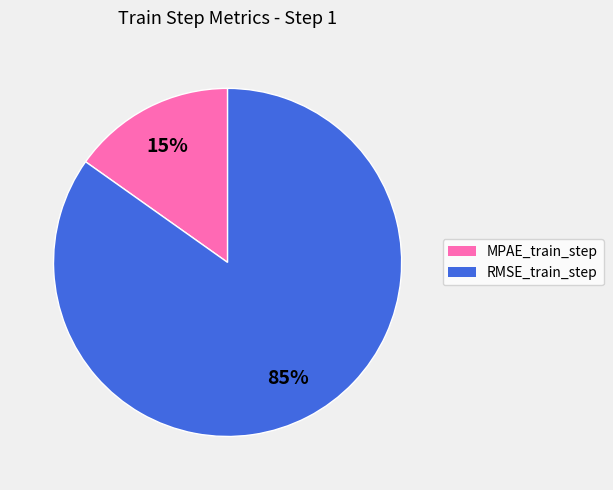

Which slice is the largest?

RMSE_train_step